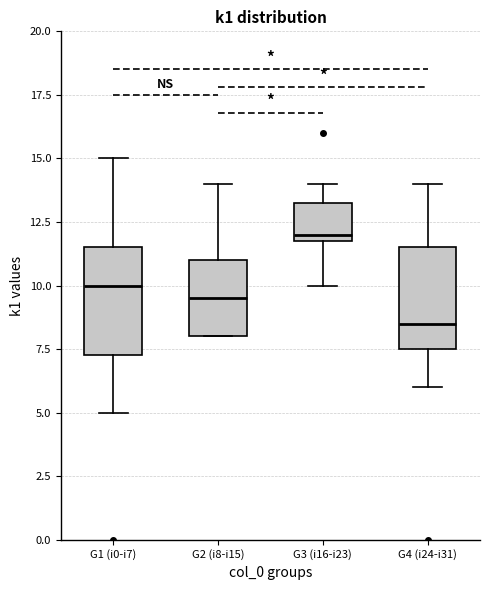

Reading left to right, read every box against the y-axis: the position of its median line, the range the box covers, and the ends of its whiskers. The values are not printed on the chart, so give them approximately, as read against the axis.

G1 (i0-i7): median 10.0, box 7.5 to 11.5, whiskers 5.0 to 15.0
G2 (i8-i15): median 9.5, box 8.0 to 11.0, whiskers 8.0 to 14.0
G3 (i16-i23): median 12.0 (just above the box's lower edge), box 12.0 to 13.5, whiskers 10.0 to 14.0
G4 (i24-i31): median 8.5, box 7.5 to 11.5, whiskers 6.0 to 14.0